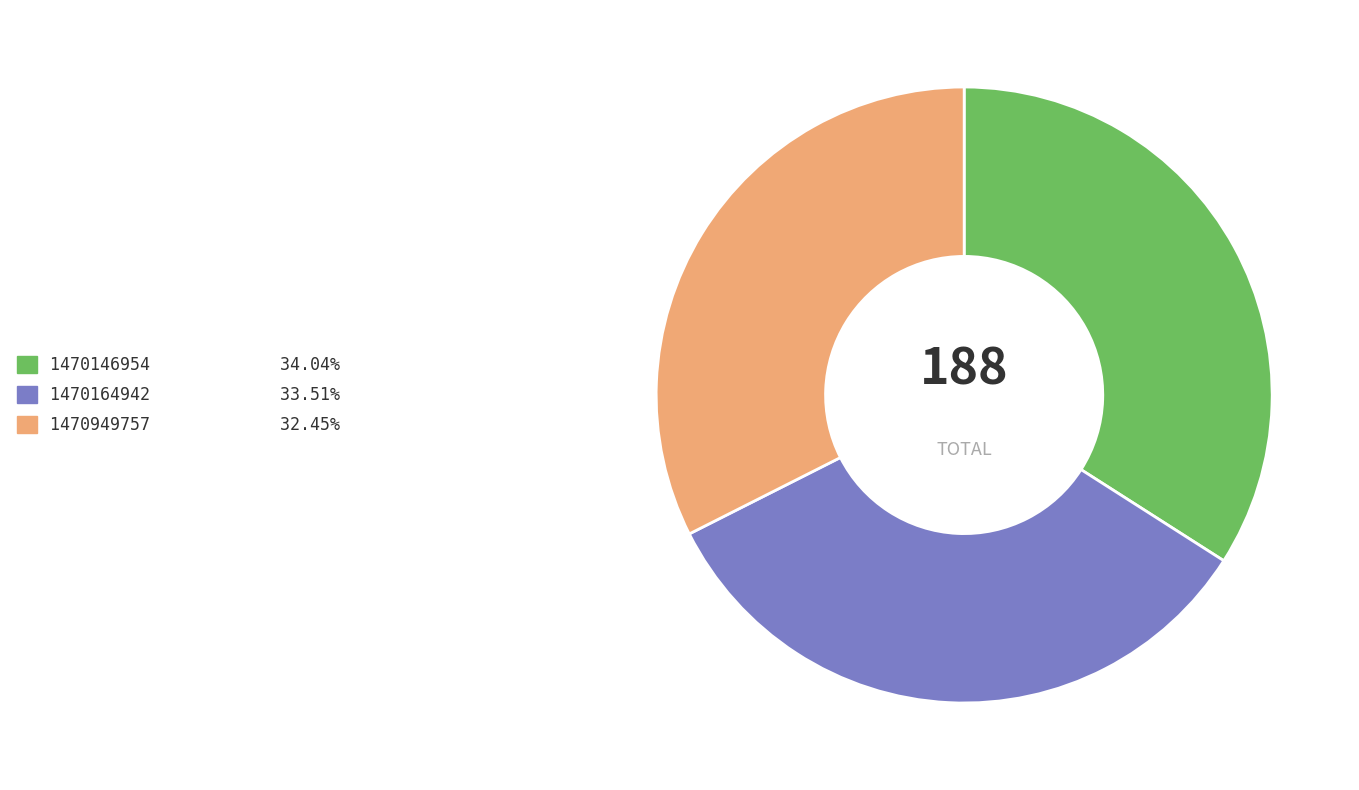

Count the number of slices in the pie.

3